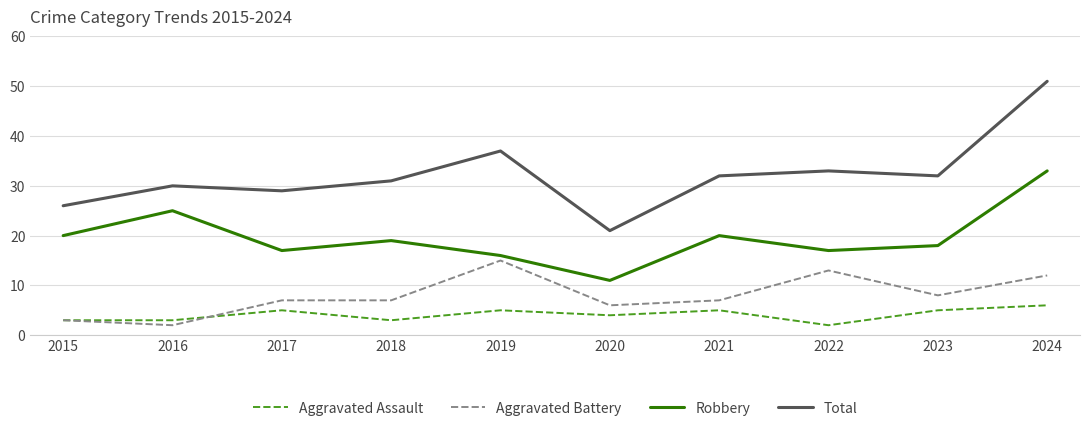

Where is Aggravated Battery nearest to the value 8?

2023